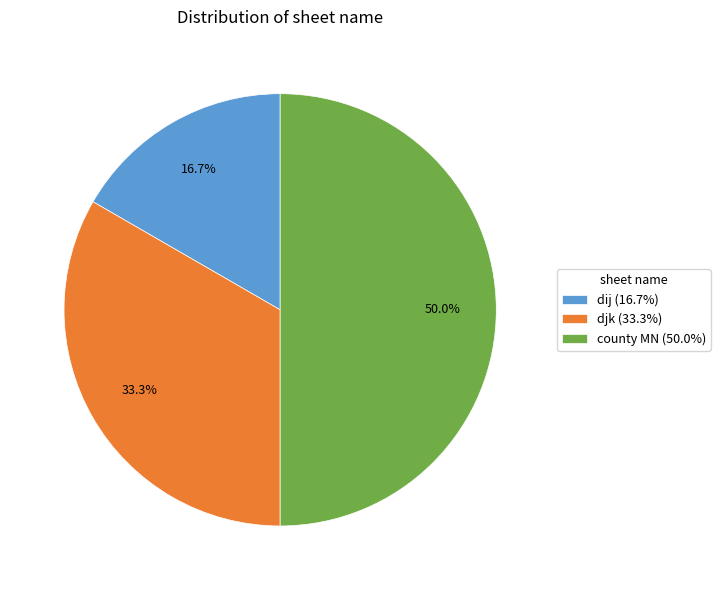

True or false: dij accounts for 11% of the total.

False